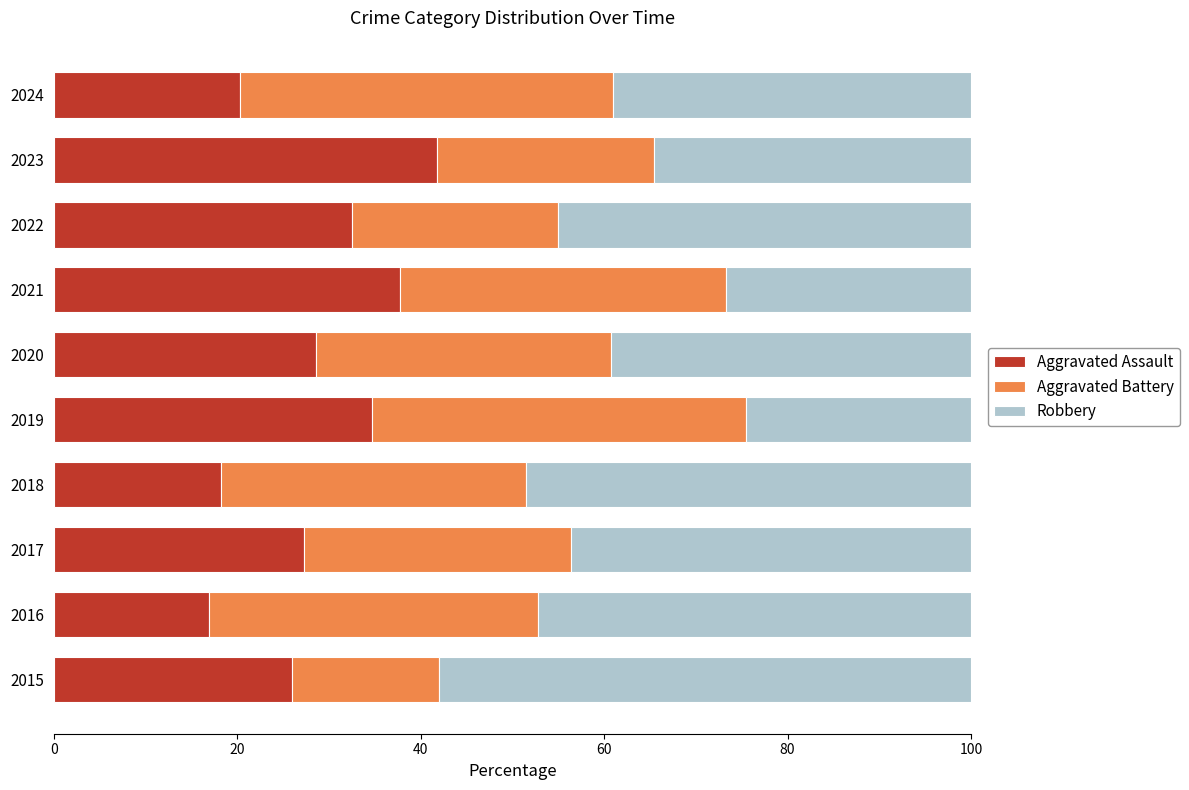

What is the highest value of the Aggravated Assault series?

41.8